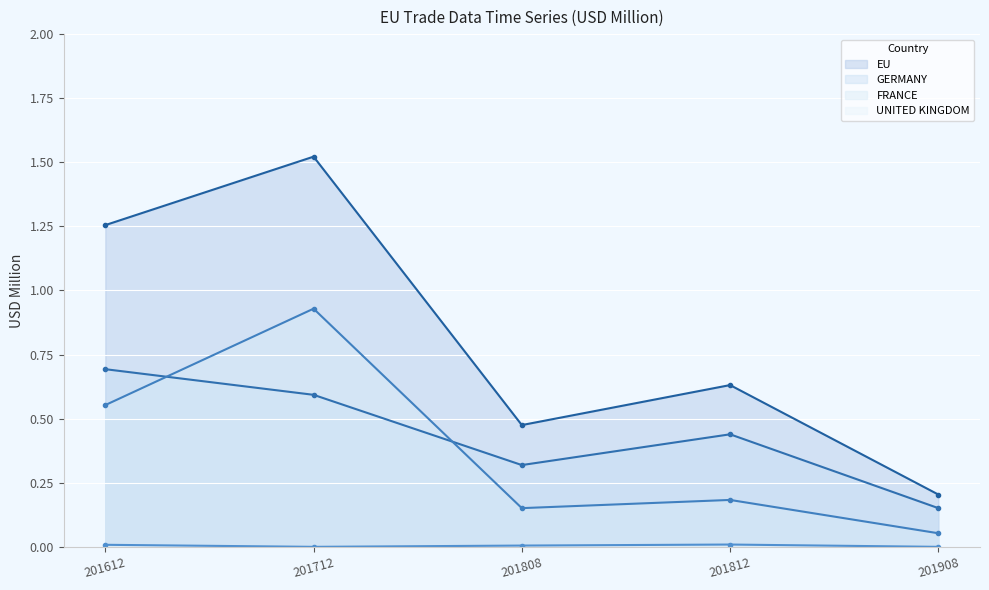

How many lines are shown in the chart?

4